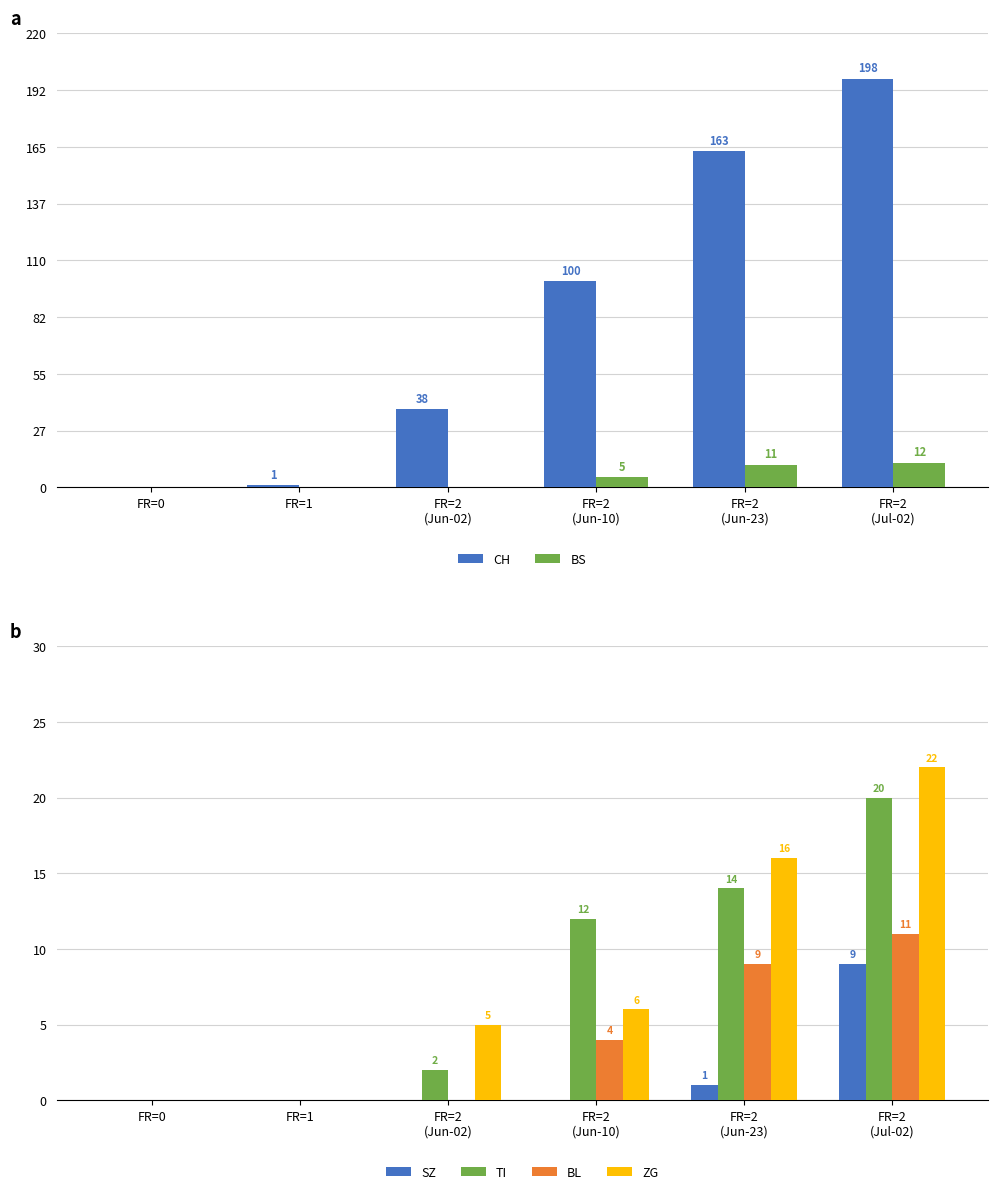

At which label does TI reach its peak?

FR=2
(Jul-02)